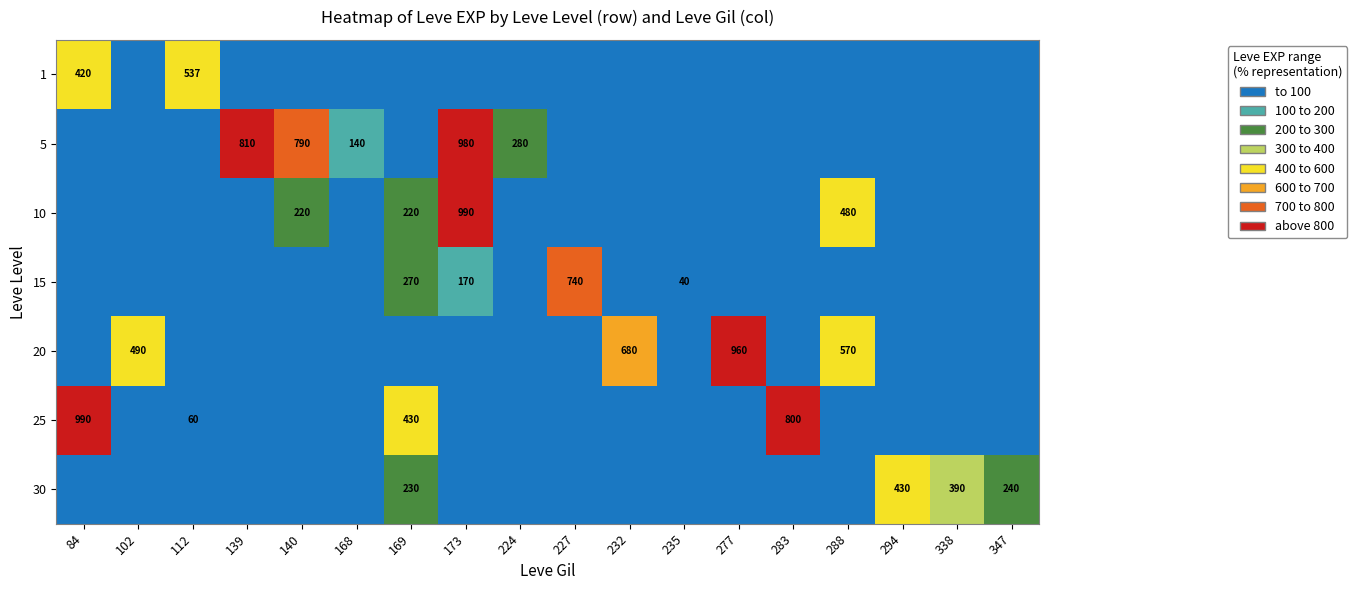

True or false: 5 has a value of 810 at 139.

True